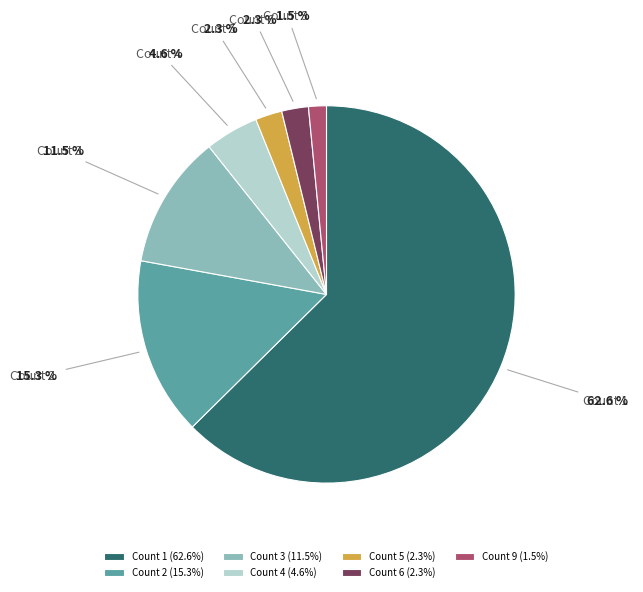

Is there a majority slice in this chart?

Yes